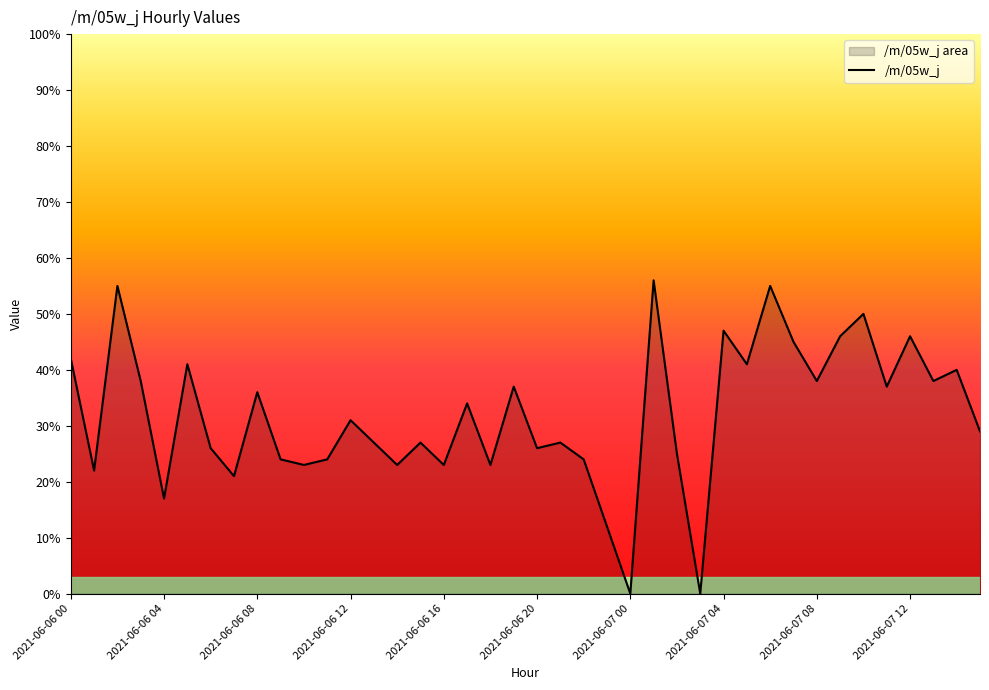

What is the greatest value displayed?

56